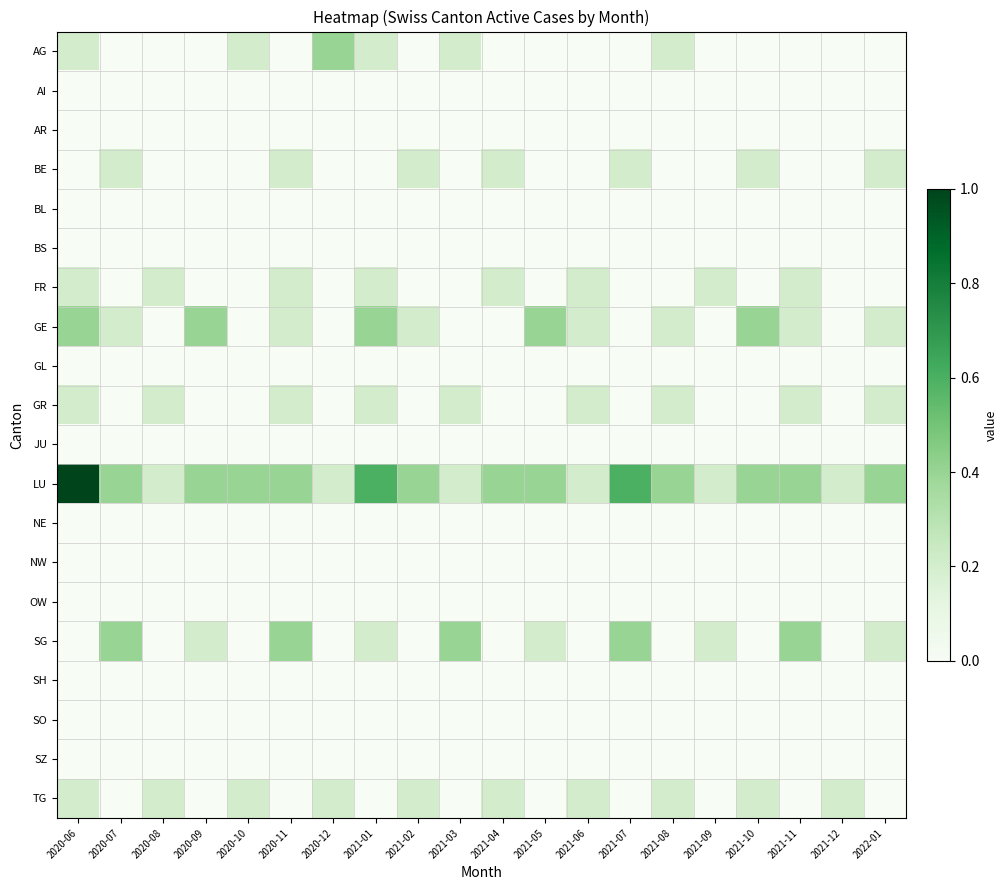

Reading left to right, what are all the values shown in this chart?

AG: 2020-06=0.2	2020-07=0.0	2020-08=0.0	2020-09=0.0	2020-10=0.2	2020-11=0.0	2020-12=0.4	2021-01=0.2	2021-02=0.0	2021-03=0.2	2021-04=0.0	2021-05=0.0	2021-06=0.0	2021-07=0.0	2021-08=0.2	2021-09=0.0	2021-10=0.0	2021-11=0.0	2021-12=0.0	2022-01=0.0
AI: 2020-06=0.0	2020-07=0.0	2020-08=0.0	2020-09=0.0	2020-10=0.0	2020-11=0.0	2020-12=0.0	2021-01=0.0	2021-02=0.0	2021-03=0.0	2021-04=0.0	2021-05=0.0	2021-06=0.0	2021-07=0.0	2021-08=0.0	2021-09=0.0	2021-10=0.0	2021-11=0.0	2021-12=0.0	2022-01=0.0
AR: 2020-06=0.0	2020-07=0.0	2020-08=0.0	2020-09=0.0	2020-10=0.0	2020-11=0.0	2020-12=0.0	2021-01=0.0	2021-02=0.0	2021-03=0.0	2021-04=0.0	2021-05=0.0	2021-06=0.0	2021-07=0.0	2021-08=0.0	2021-09=0.0	2021-10=0.0	2021-11=0.0	2021-12=0.0	2022-01=0.0
BE: 2020-06=0.0	2020-07=0.2	2020-08=0.0	2020-09=0.0	2020-10=0.0	2020-11=0.2	2020-12=0.0	2021-01=0.0	2021-02=0.2	2021-03=0.0	2021-04=0.2	2021-05=0.0	2021-06=0.0	2021-07=0.2	2021-08=0.0	2021-09=0.0	2021-10=0.2	2021-11=0.0	2021-12=0.0	2022-01=0.2
BL: 2020-06=0.0	2020-07=0.0	2020-08=0.0	2020-09=0.0	2020-10=0.0	2020-11=0.0	2020-12=0.0	2021-01=0.0	2021-02=0.0	2021-03=0.0	2021-04=0.0	2021-05=0.0	2021-06=0.0	2021-07=0.0	2021-08=0.0	2021-09=0.0	2021-10=0.0	2021-11=0.0	2021-12=0.0	2022-01=0.0
BS: 2020-06=0.0	2020-07=0.0	2020-08=0.0	2020-09=0.0	2020-10=0.0	2020-11=0.0	2020-12=0.0	2021-01=0.0	2021-02=0.0	2021-03=0.0	2021-04=0.0	2021-05=0.0	2021-06=0.0	2021-07=0.0	2021-08=0.0	2021-09=0.0	2021-10=0.0	2021-11=0.0	2021-12=0.0	2022-01=0.0
FR: 2020-06=0.2	2020-07=0.0	2020-08=0.2	2020-09=0.0	2020-10=0.0	2020-11=0.2	2020-12=0.0	2021-01=0.2	2021-02=0.0	2021-03=0.0	2021-04=0.2	2021-05=0.0	2021-06=0.2	2021-07=0.0	2021-08=0.0	2021-09=0.2	2021-10=0.0	2021-11=0.2	2021-12=0.0	2022-01=0.0
GE: 2020-06=0.4	2020-07=0.2	2020-08=0.0	2020-09=0.4	2020-10=0.0	2020-11=0.2	2020-12=0.0	2021-01=0.4	2021-02=0.2	2021-03=0.0	2021-04=0.0	2021-05=0.4	2021-06=0.2	2021-07=0.0	2021-08=0.2	2021-09=0.0	2021-10=0.4	2021-11=0.2	2021-12=0.0	2022-01=0.2
GL: 2020-06=0.0	2020-07=0.0	2020-08=0.0	2020-09=0.0	2020-10=0.0	2020-11=0.0	2020-12=0.0	2021-01=0.0	2021-02=0.0	2021-03=0.0	2021-04=0.0	2021-05=0.0	2021-06=0.0	2021-07=0.0	2021-08=0.0	2021-09=0.0	2021-10=0.0	2021-11=0.0	2021-12=0.0	2022-01=0.0
GR: 2020-06=0.2	2020-07=0.0	2020-08=0.2	2020-09=0.0	2020-10=0.0	2020-11=0.2	2020-12=0.0	2021-01=0.2	2021-02=0.0	2021-03=0.2	2021-04=0.0	2021-05=0.0	2021-06=0.2	2021-07=0.0	2021-08=0.2	2021-09=0.0	2021-10=0.0	2021-11=0.2	2021-12=0.0	2022-01=0.2
JU: 2020-06=0.0	2020-07=0.0	2020-08=0.0	2020-09=0.0	2020-10=0.0	2020-11=0.0	2020-12=0.0	2021-01=0.0	2021-02=0.0	2021-03=0.0	2021-04=0.0	2021-05=0.0	2021-06=0.0	2021-07=0.0	2021-08=0.0	2021-09=0.0	2021-10=0.0	2021-11=0.0	2021-12=0.0	2022-01=0.0
LU: 2020-06=1.0	2020-07=0.4	2020-08=0.2	2020-09=0.4	2020-10=0.4	2020-11=0.4	2020-12=0.2	2021-01=0.6	2021-02=0.4	2021-03=0.2	2021-04=0.4	2021-05=0.4	2021-06=0.2	2021-07=0.6	2021-08=0.4	2021-09=0.2	2021-10=0.4	2021-11=0.4	2021-12=0.2	2022-01=0.4
NE: 2020-06=0.0	2020-07=0.0	2020-08=0.0	2020-09=0.0	2020-10=0.0	2020-11=0.0	2020-12=0.0	2021-01=0.0	2021-02=0.0	2021-03=0.0	2021-04=0.0	2021-05=0.0	2021-06=0.0	2021-07=0.0	2021-08=0.0	2021-09=0.0	2021-10=0.0	2021-11=0.0	2021-12=0.0	2022-01=0.0
NW: 2020-06=0.0	2020-07=0.0	2020-08=0.0	2020-09=0.0	2020-10=0.0	2020-11=0.0	2020-12=0.0	2021-01=0.0	2021-02=0.0	2021-03=0.0	2021-04=0.0	2021-05=0.0	2021-06=0.0	2021-07=0.0	2021-08=0.0	2021-09=0.0	2021-10=0.0	2021-11=0.0	2021-12=0.0	2022-01=0.0
OW: 2020-06=0.0	2020-07=0.0	2020-08=0.0	2020-09=0.0	2020-10=0.0	2020-11=0.0	2020-12=0.0	2021-01=0.0	2021-02=0.0	2021-03=0.0	2021-04=0.0	2021-05=0.0	2021-06=0.0	2021-07=0.0	2021-08=0.0	2021-09=0.0	2021-10=0.0	2021-11=0.0	2021-12=0.0	2022-01=0.0
SG: 2020-06=0.0	2020-07=0.4	2020-08=0.0	2020-09=0.2	2020-10=0.0	2020-11=0.4	2020-12=0.0	2021-01=0.2	2021-02=0.0	2021-03=0.4	2021-04=0.0	2021-05=0.2	2021-06=0.0	2021-07=0.4	2021-08=0.0	2021-09=0.2	2021-10=0.0	2021-11=0.4	2021-12=0.0	2022-01=0.2
SH: 2020-06=0.0	2020-07=0.0	2020-08=0.0	2020-09=0.0	2020-10=0.0	2020-11=0.0	2020-12=0.0	2021-01=0.0	2021-02=0.0	2021-03=0.0	2021-04=0.0	2021-05=0.0	2021-06=0.0	2021-07=0.0	2021-08=0.0	2021-09=0.0	2021-10=0.0	2021-11=0.0	2021-12=0.0	2022-01=0.0
SO: 2020-06=0.0	2020-07=0.0	2020-08=0.0	2020-09=0.0	2020-10=0.0	2020-11=0.0	2020-12=0.0	2021-01=0.0	2021-02=0.0	2021-03=0.0	2021-04=0.0	2021-05=0.0	2021-06=0.0	2021-07=0.0	2021-08=0.0	2021-09=0.0	2021-10=0.0	2021-11=0.0	2021-12=0.0	2022-01=0.0
SZ: 2020-06=0.0	2020-07=0.0	2020-08=0.0	2020-09=0.0	2020-10=0.0	2020-11=0.0	2020-12=0.0	2021-01=0.0	2021-02=0.0	2021-03=0.0	2021-04=0.0	2021-05=0.0	2021-06=0.0	2021-07=0.0	2021-08=0.0	2021-09=0.0	2021-10=0.0	2021-11=0.0	2021-12=0.0	2022-01=0.0
TG: 2020-06=0.2	2020-07=0.0	2020-08=0.2	2020-09=0.0	2020-10=0.2	2020-11=0.0	2020-12=0.2	2021-01=0.0	2021-02=0.2	2021-03=0.0	2021-04=0.2	2021-05=0.0	2021-06=0.2	2021-07=0.0	2021-08=0.2	2021-09=0.0	2021-10=0.2	2021-11=0.0	2021-12=0.2	2022-01=0.0